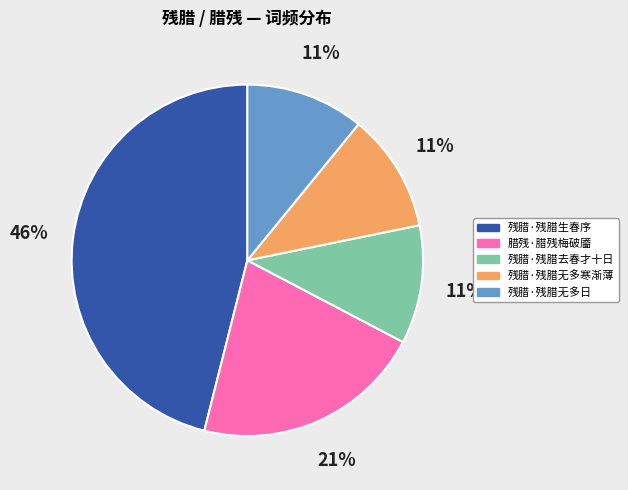

Does 腊残·腊残梅破靥 account for over 50% of the chart?

No